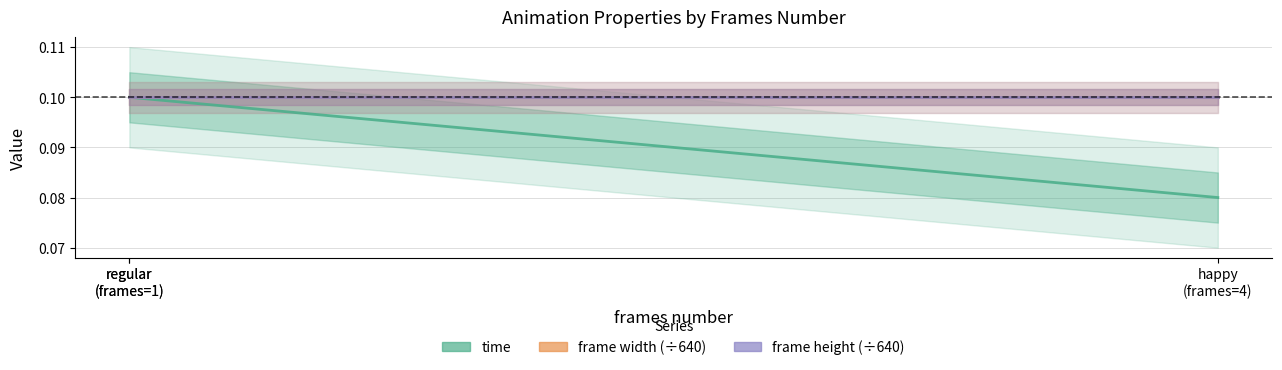

What is the approximate value of time at regular
(frames=1)?

0.1